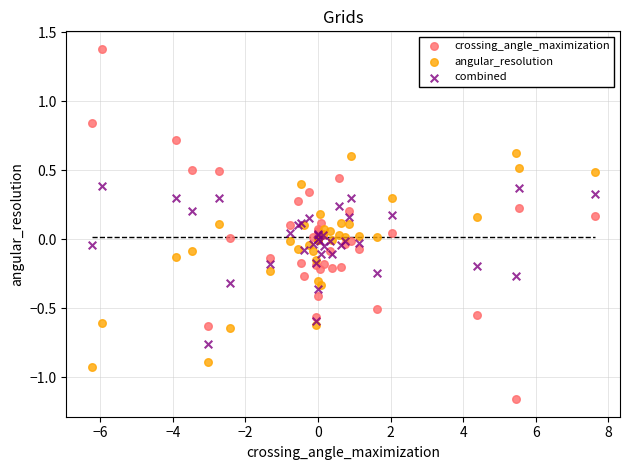

Which series has the largest Y range (max minus min)?

crossing_angle_maximization